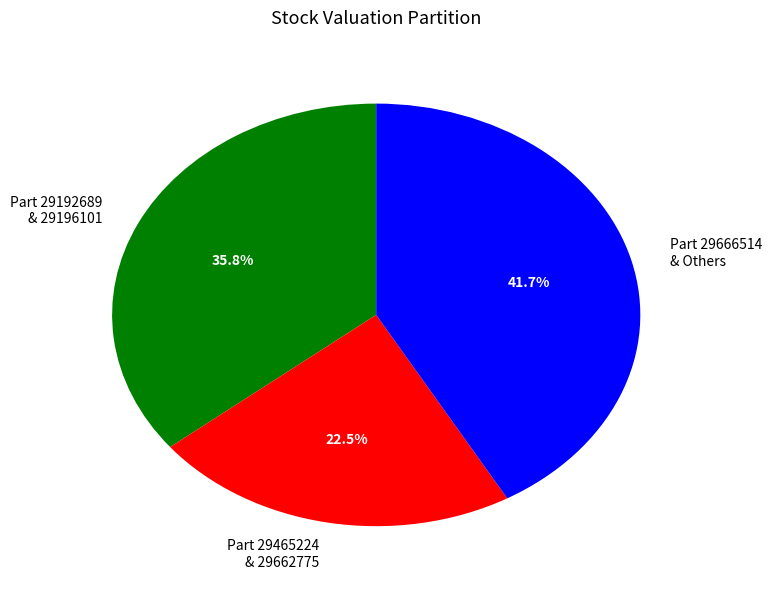

What portion of the pie excludes Part 29666514 & Others?

58.3%